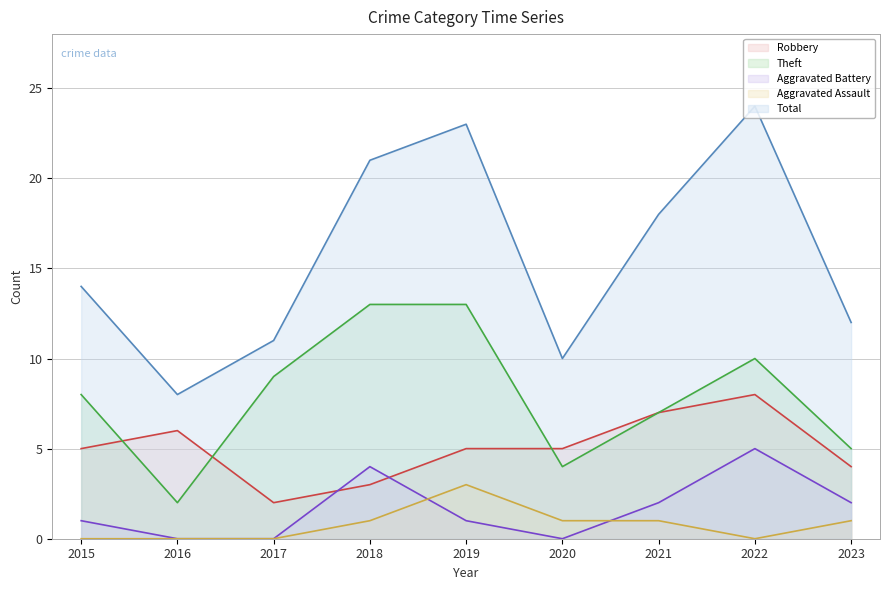

At how many categories does at least one series exceed 17?

4